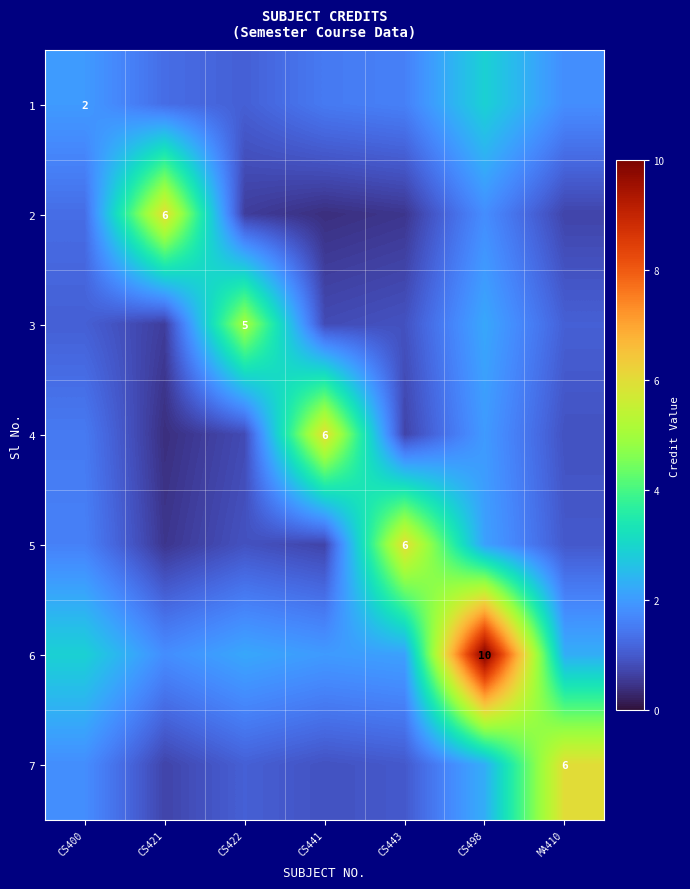

Is the value of 3 at CS422 greater than the value of 7 at CS443?

Yes